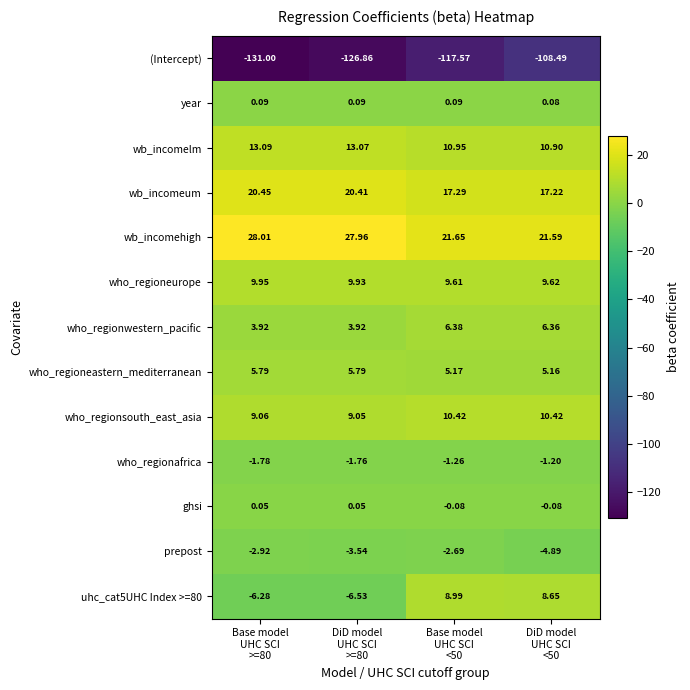

Count the number of data series in this chart.

13